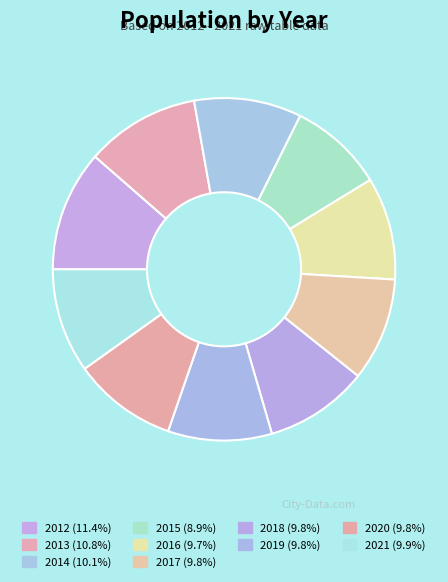

Between 2017 and 2012, which is larger?

2012